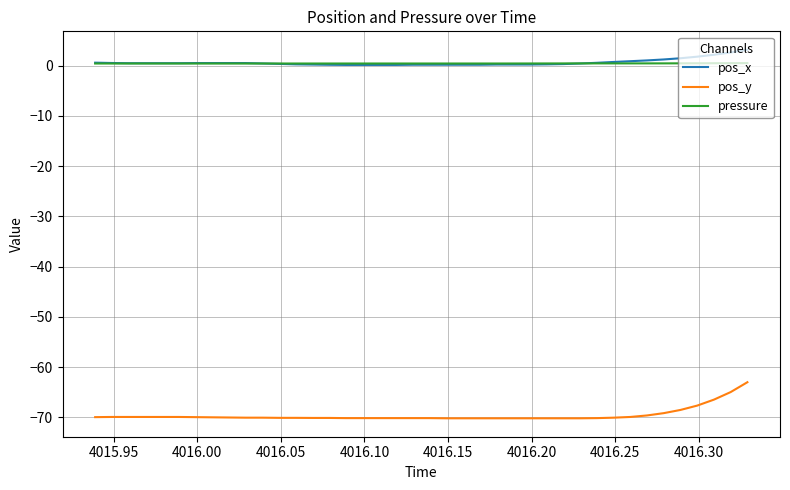

What is the minimum value shown in the chart?

-70.2